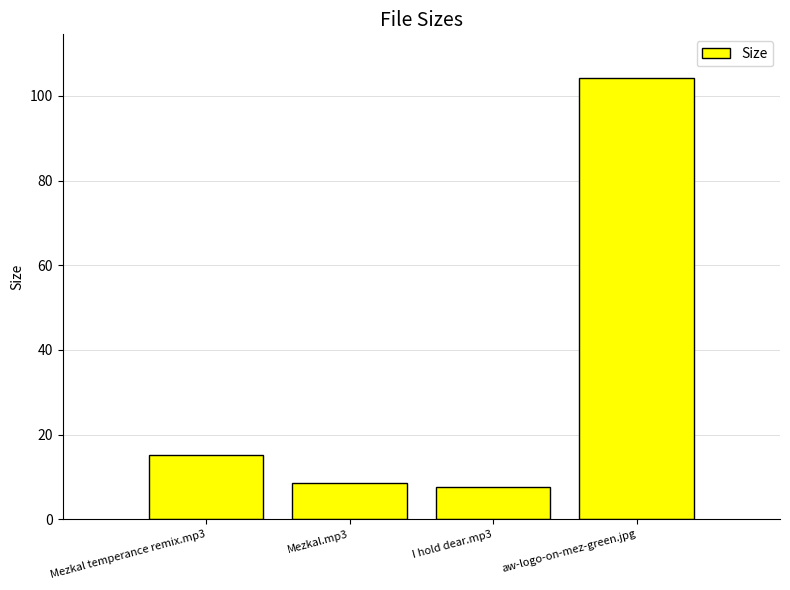

Is it true that the value at aw-logo-on-mez-green.jpg is 104.2?

True